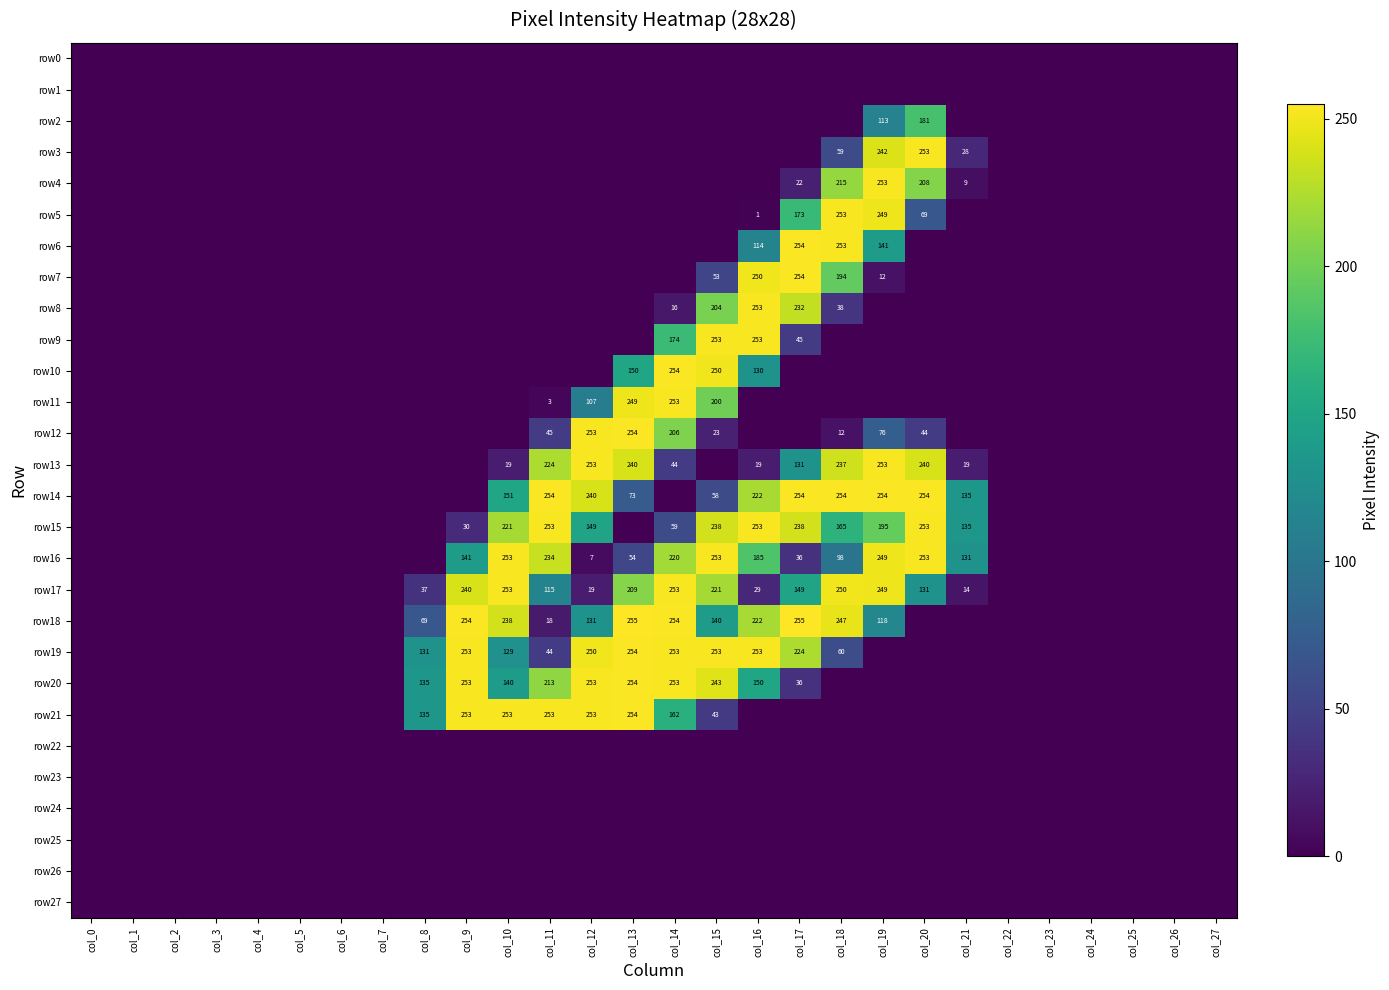

What is the total value across all series at col_16?

2334